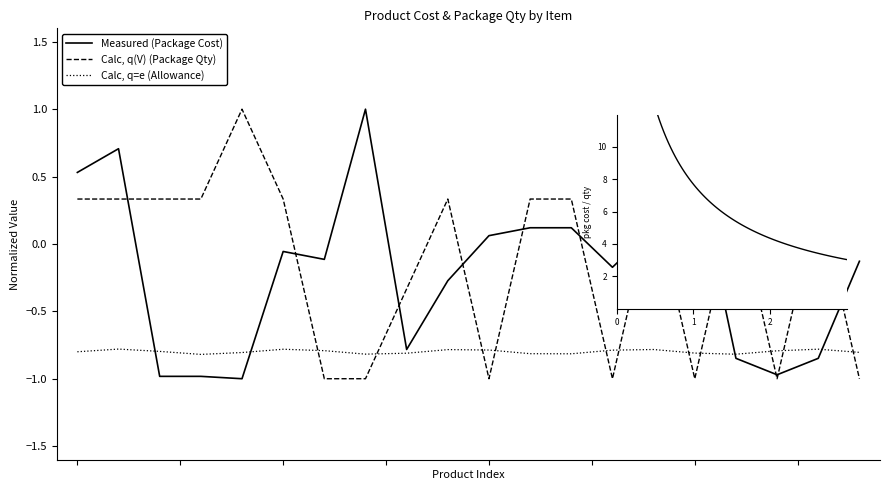

What is the smallest value displayed?

-1.0